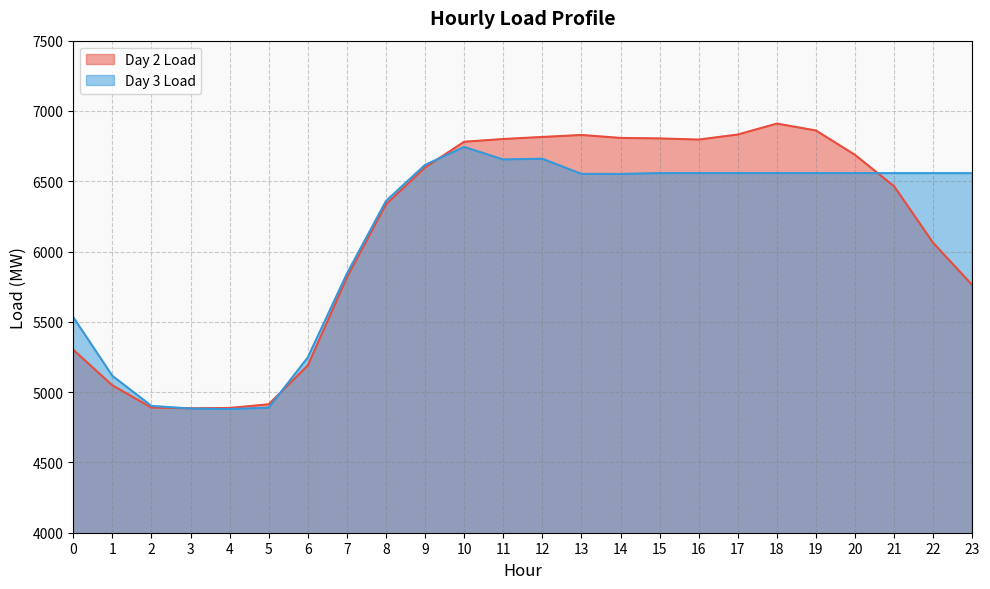

How many interior local peaks does the Day 3 Load series have?

2